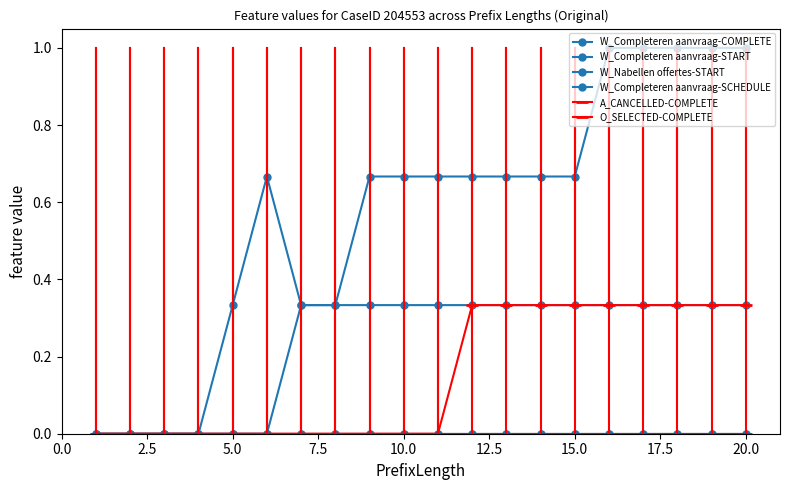

Is this an area chart (filled region under the line)?

No